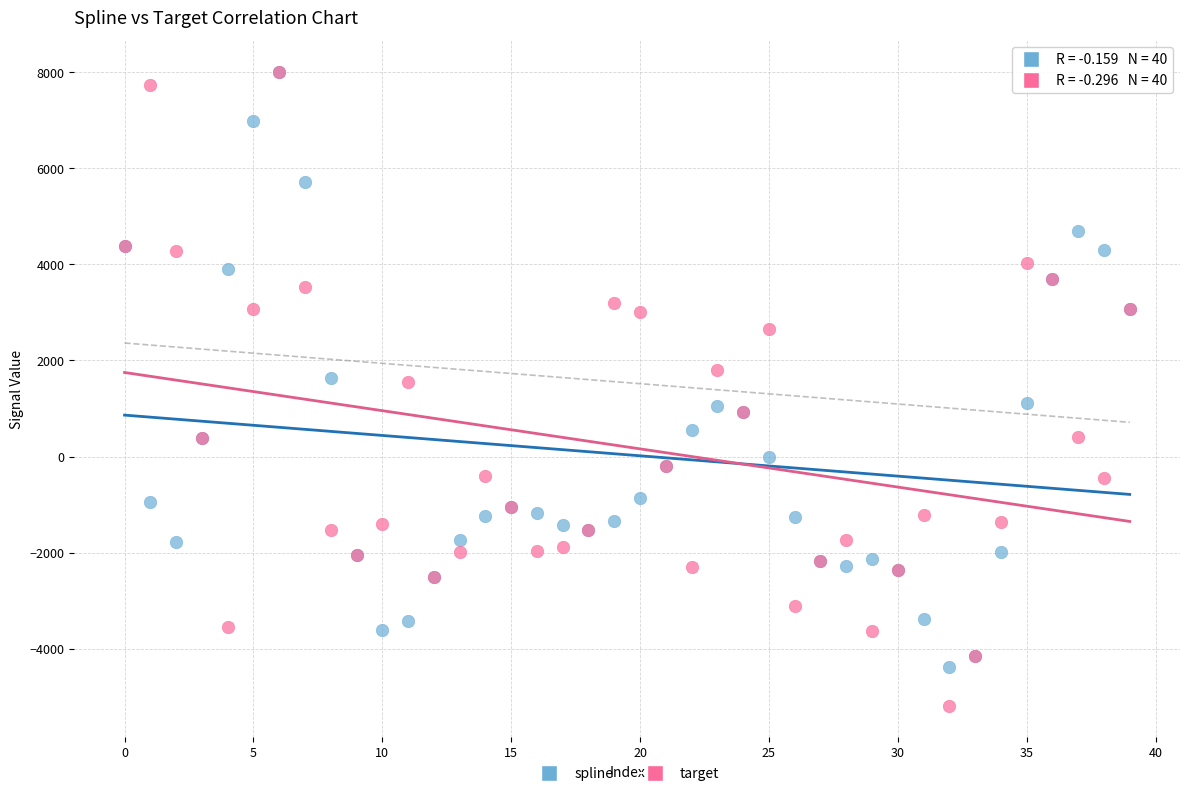

What are all the series names shown in the legend?

spline, target